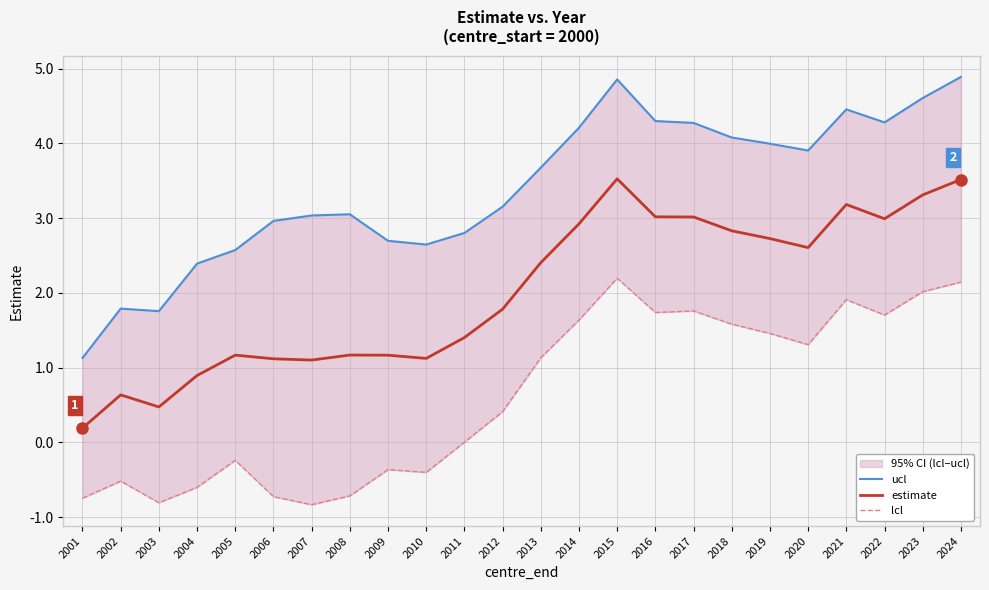

Reading left to right, list all the values displayed in this chart.

ucl: 1.1	1.8	1.8	2.4	2.6	3.0	3.0	3.1	2.7	2.6	2.8	3.2	3.7	4.2	4.9	4.3	4.3	4.1	4.0	3.9	4.5	4.3	4.6	4.9
estimate: 0.2	0.6	0.5	0.9	1.2	1.1	1.1	1.2	1.2	1.1	1.4	1.8	2.4	2.9	3.5	3.0	3.0	2.8	2.7	2.6	3.2	3.0	3.3	3.5
lcl: -0.7	-0.5	-0.8	-0.6	-0.2	-0.7	-0.8	-0.7	-0.4	-0.4	0.0	0.4	1.1	1.6	2.2	1.7	1.8	1.6	1.5	1.3	1.9	1.7	2.0	2.1